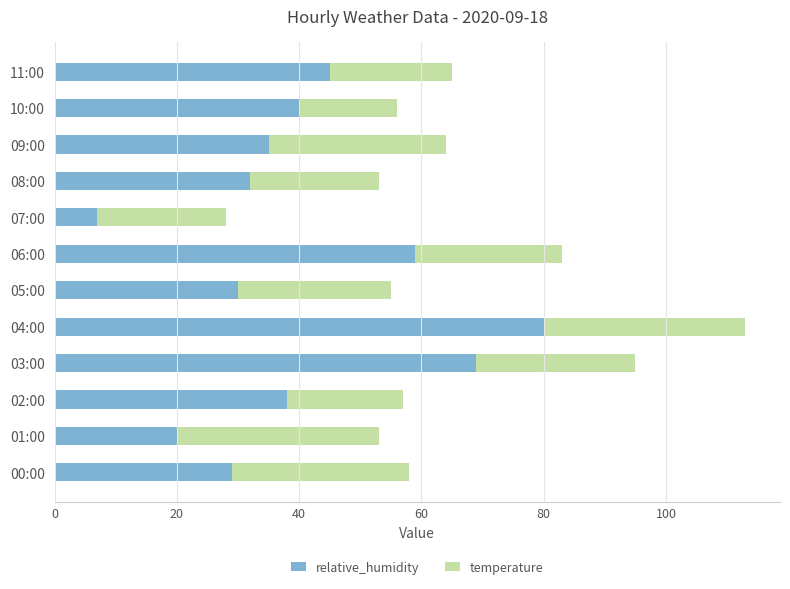

What is the average value of the relative_humidity series?

40